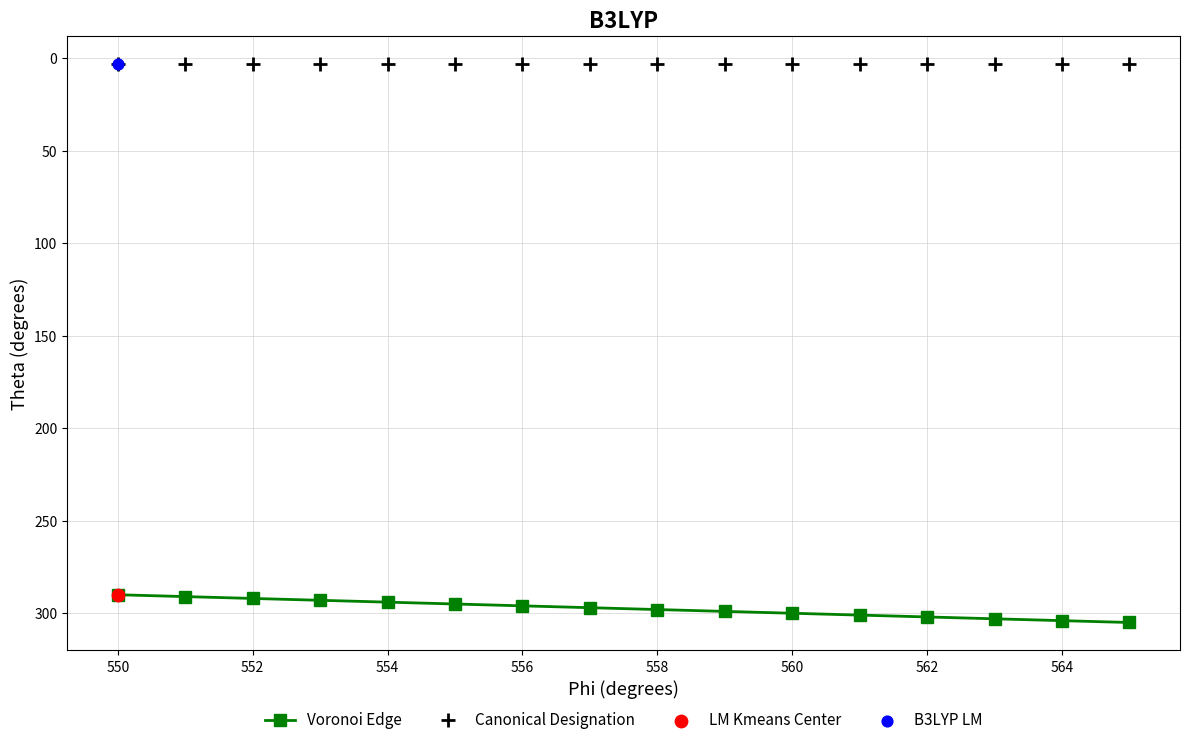

At how many categories does at least one series exceed 125?

16